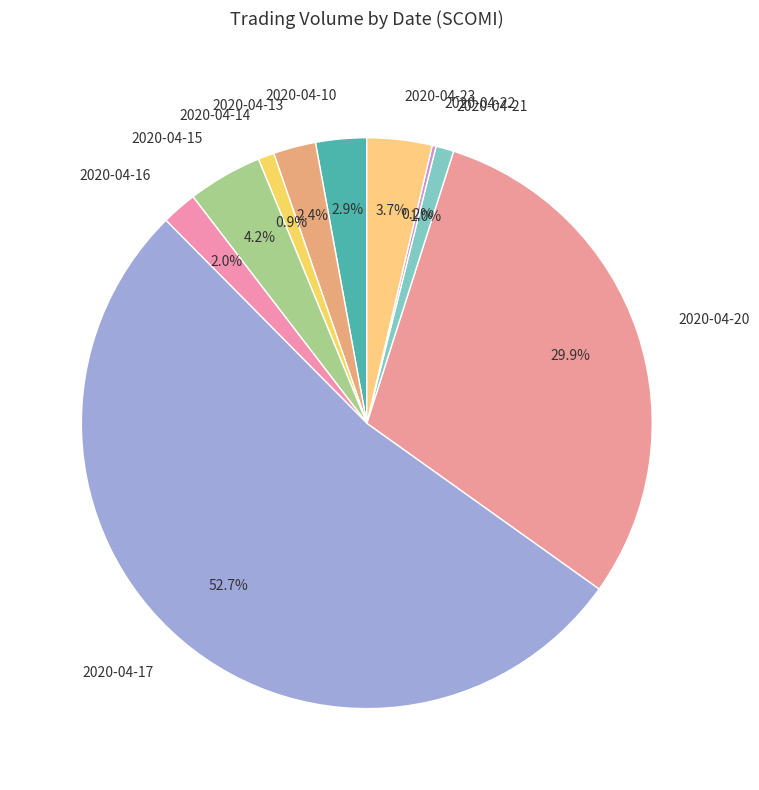

What percentage is NOT represented by 2020-04-23?

96.3%